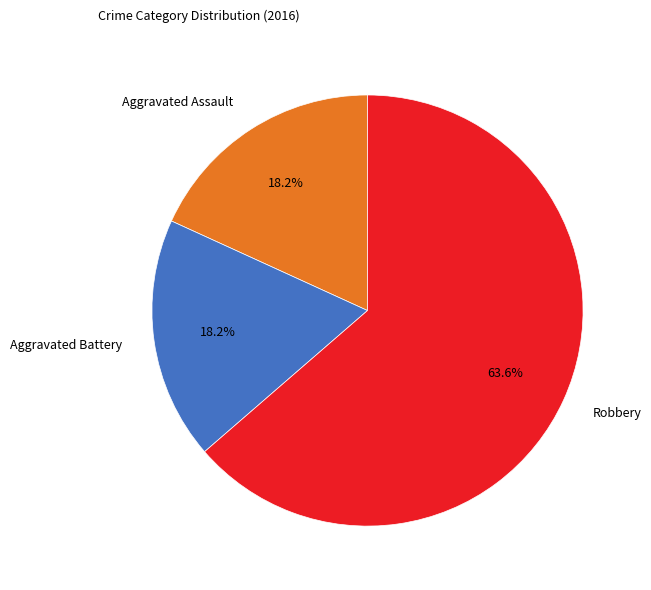

Approximately how many times larger is the value at Robbery compared to Aggravated Battery?

3.5